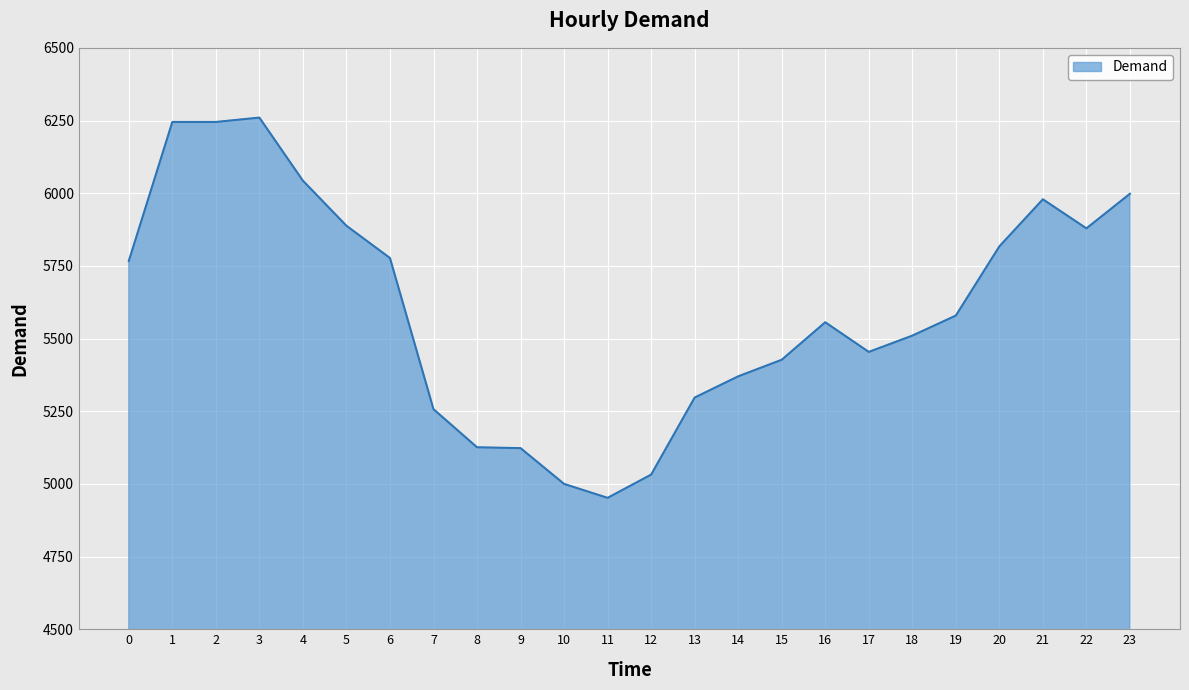

What value does the data have at 10, to the nearest 10?

5000